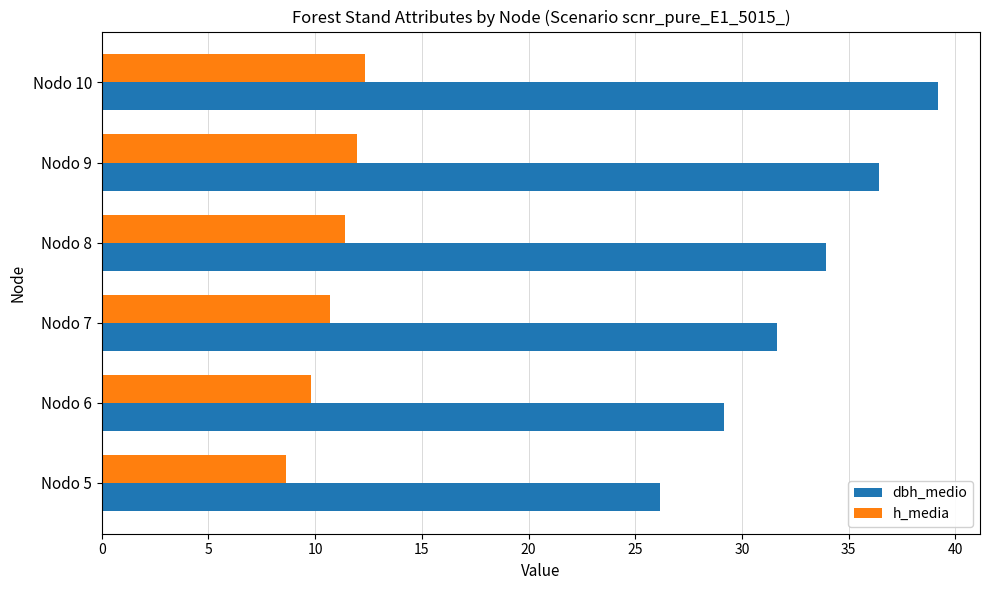

What is the sum of the dbh_medio values at Nodo 9 and Nodo 6?

65.6